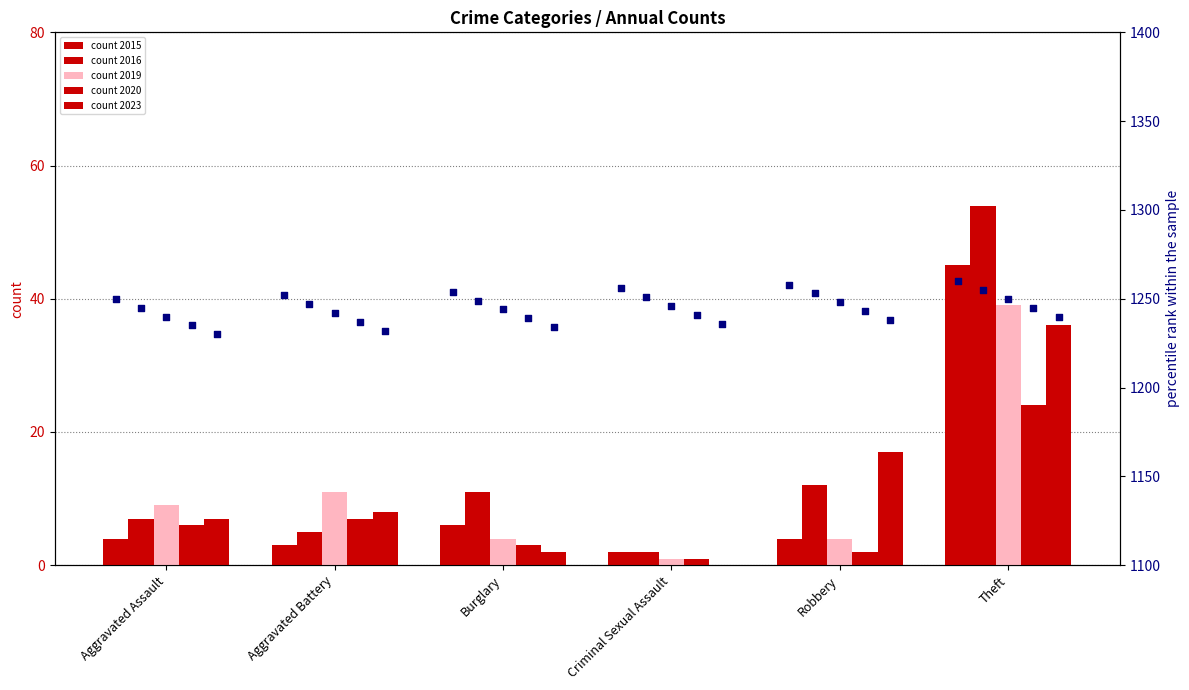

Which series reaches the maximum Y coordinate?

rank 2015